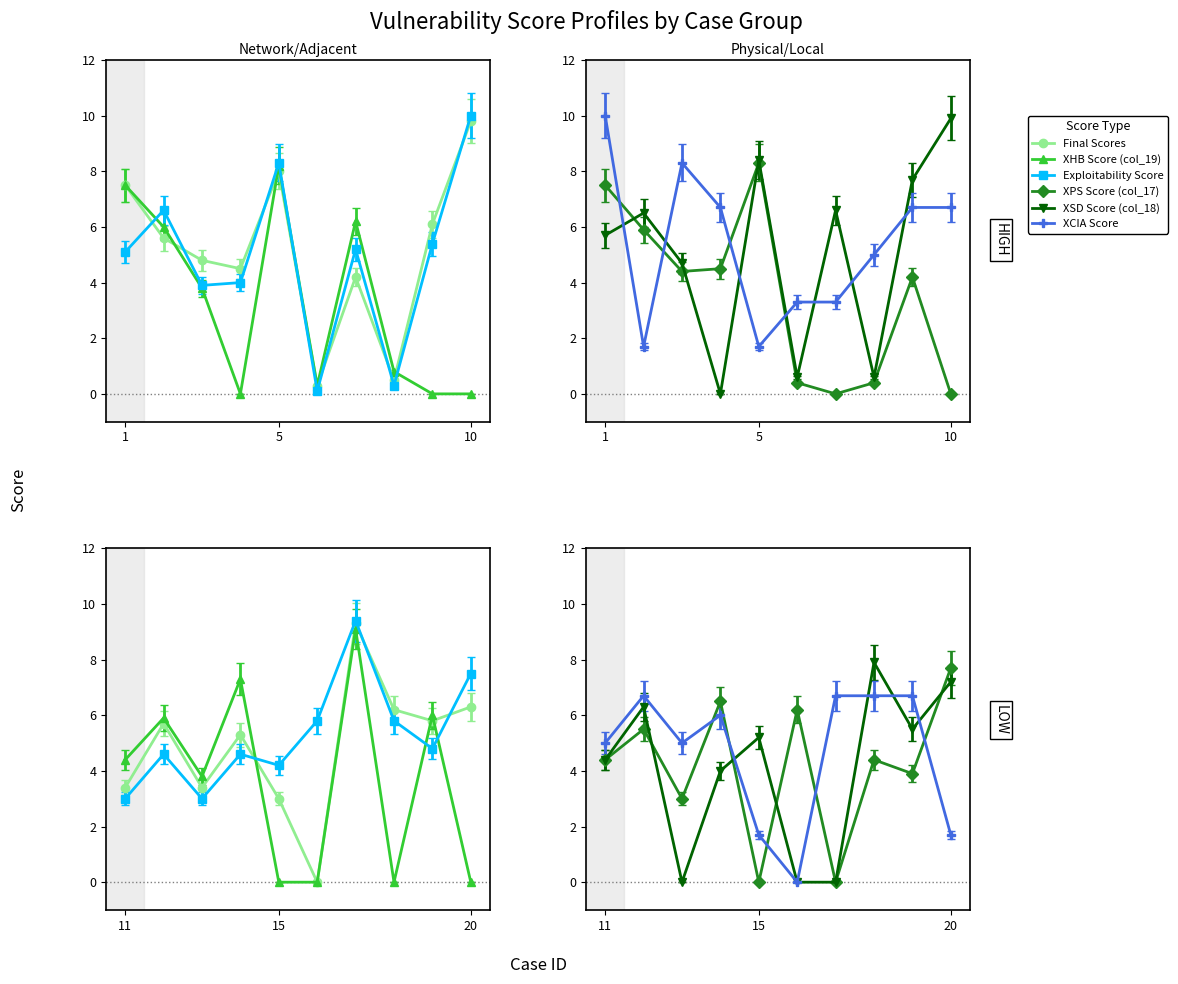

What are all the series names shown in the legend?

Final Scores, XHB Score (col_19), XPS Score (col_17), XSD Score (col_18), Exploitability Score, XCIA Score